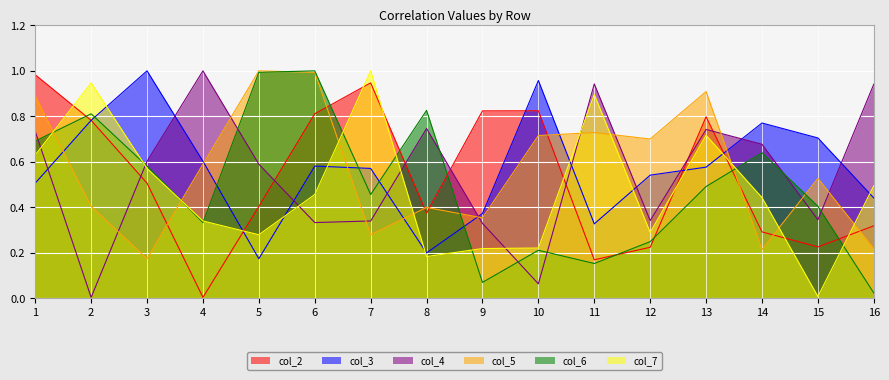

At which category does col_5 reach its first local valley?

3